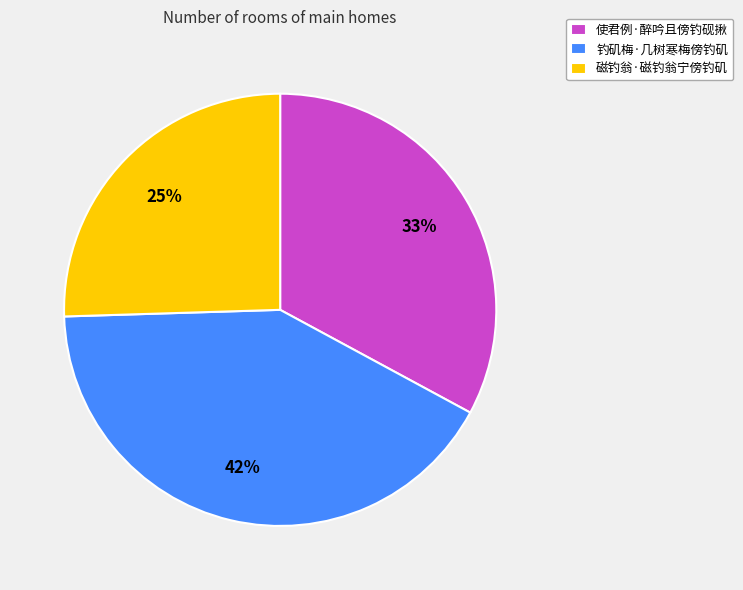

Is it true that 使君例·醉吟且傍钓砚揪 is 33% of the pie?

True